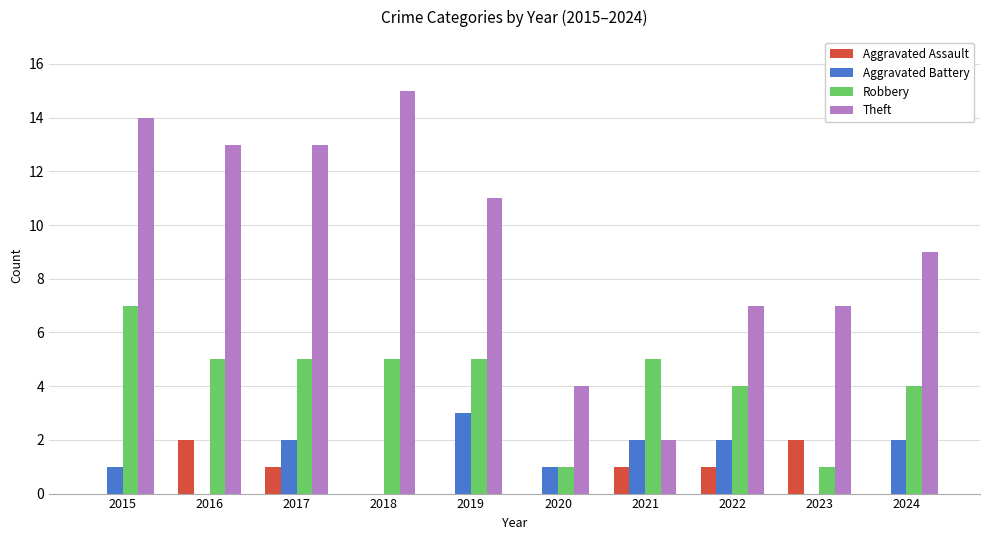

What value does the Aggravated Battery series have at 2019?

3